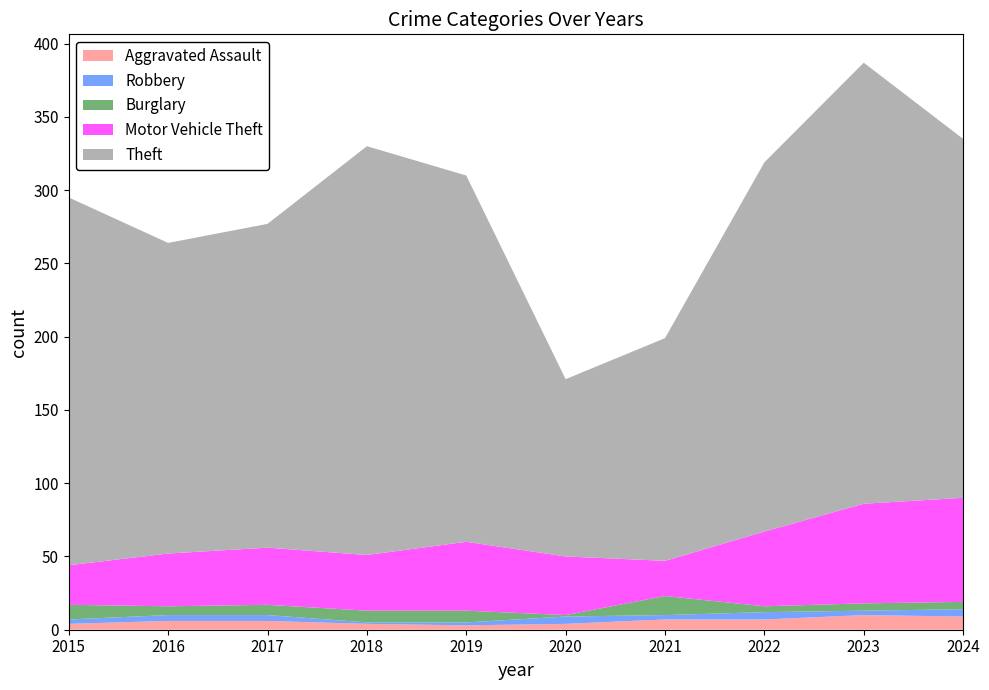

Reading left to right, what are all the values shown in this chart?

Aggravated Assault: 4	6	6	4	3	4	7	7	10	9
Robbery: 3	4	4	1	2	5	3	5	3	5
Burglary: 10	6	7	8	8	1	13	4	5	5
Motor Vehicle Theft: 27	36	39	38	47	40	24	51	68	71
Theft: 251	212	221	279	250	121	152	252	301	245